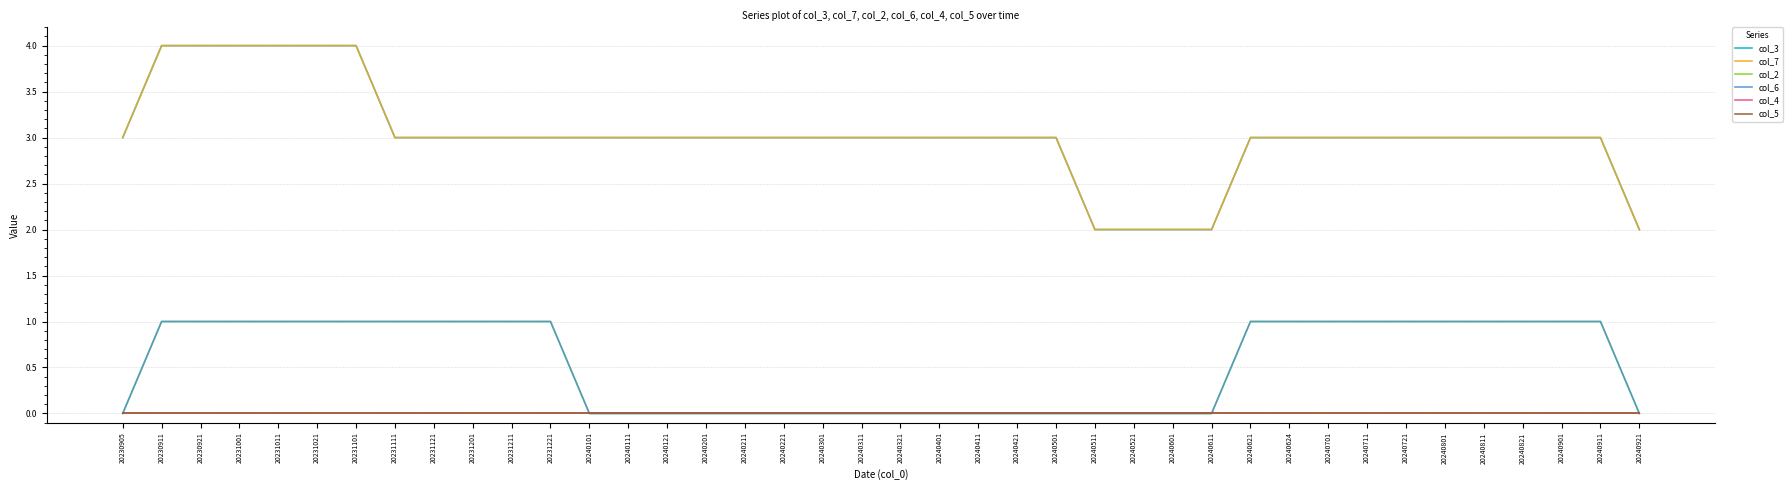

Is this an area chart (filled region under the line)?

No